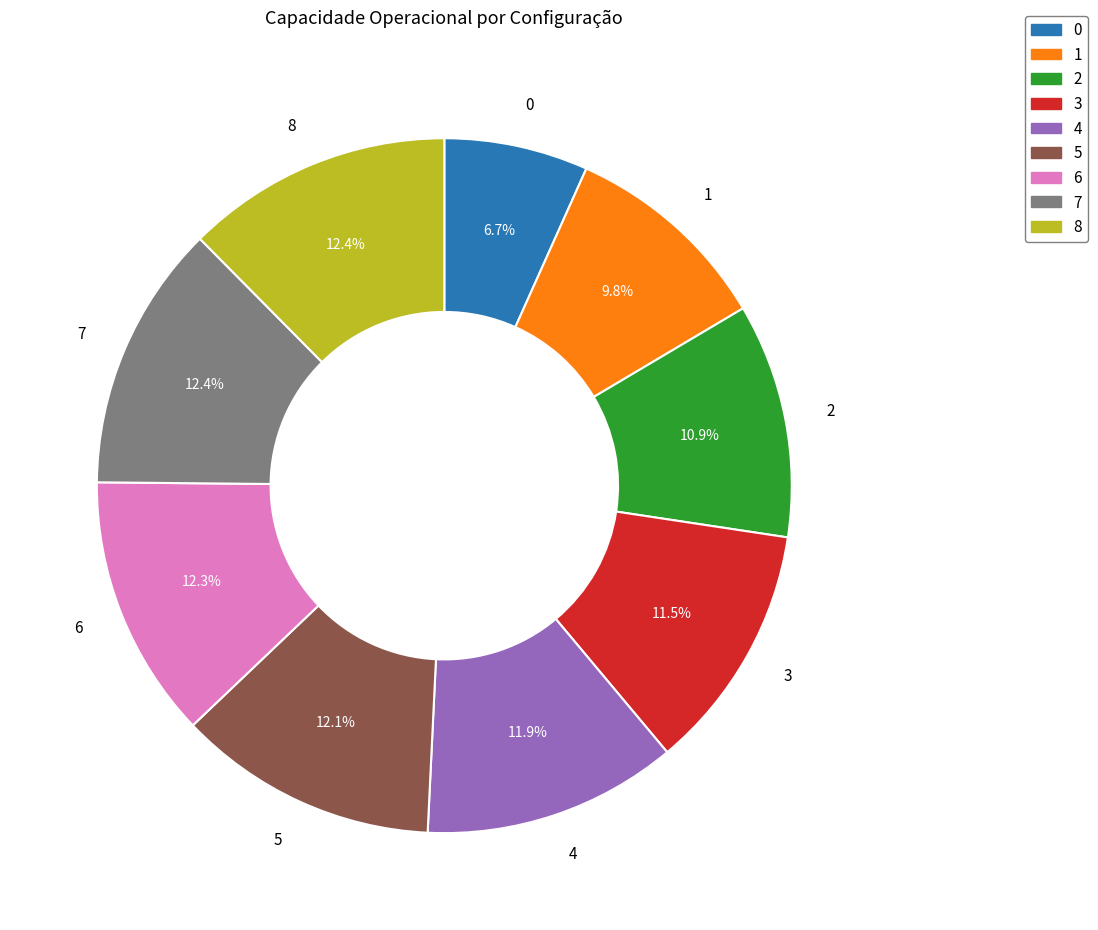

Does any single category account for the majority?

No